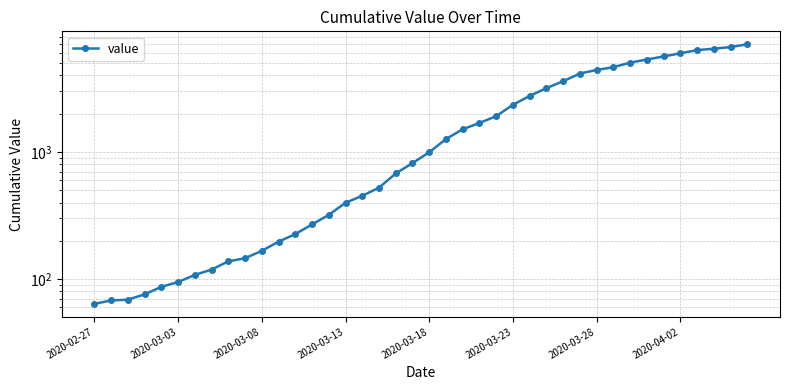

The value at 37 is 6460. True or false?

True